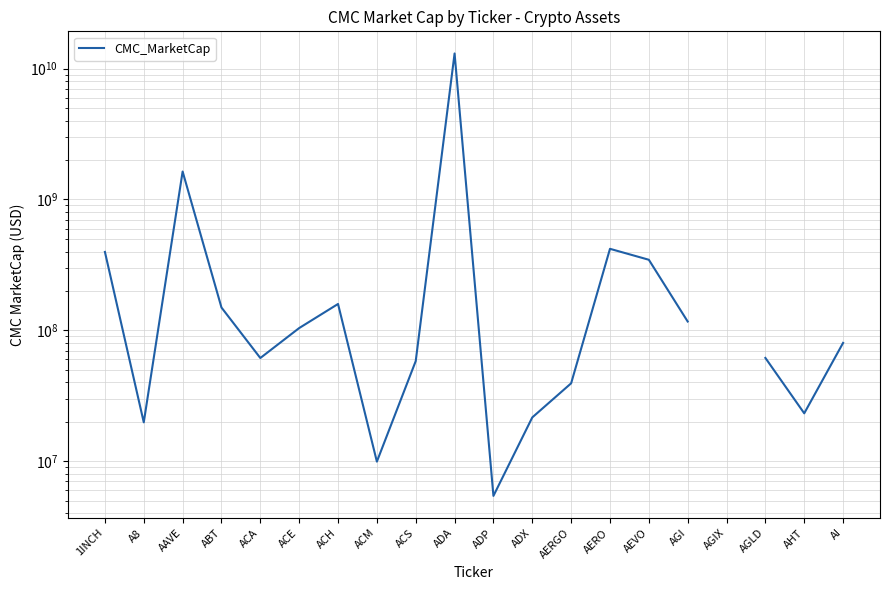

How many points are lower than both their immediate neighbors (excluding endpoints)?

5